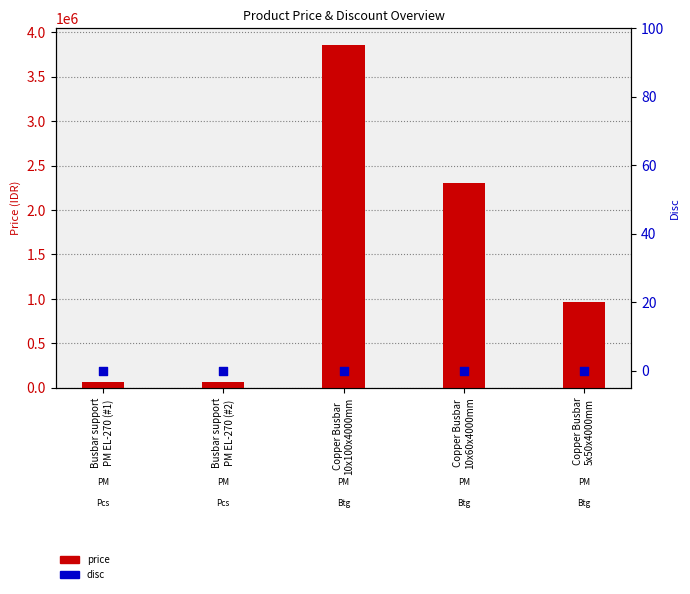

Which series has the largest Y range (max minus min)?

price